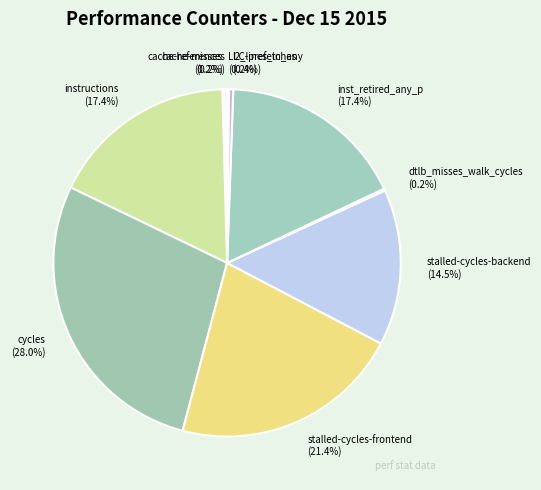

Which category has the biggest portion of the pie?

cycles